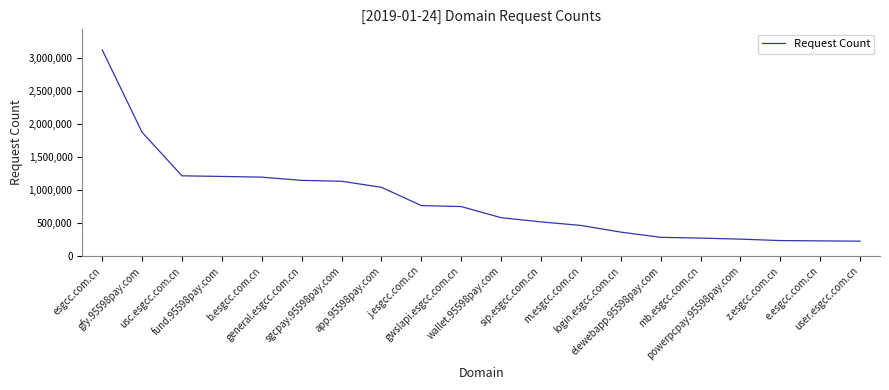

What is the maximum value shown in the chart?

3117428